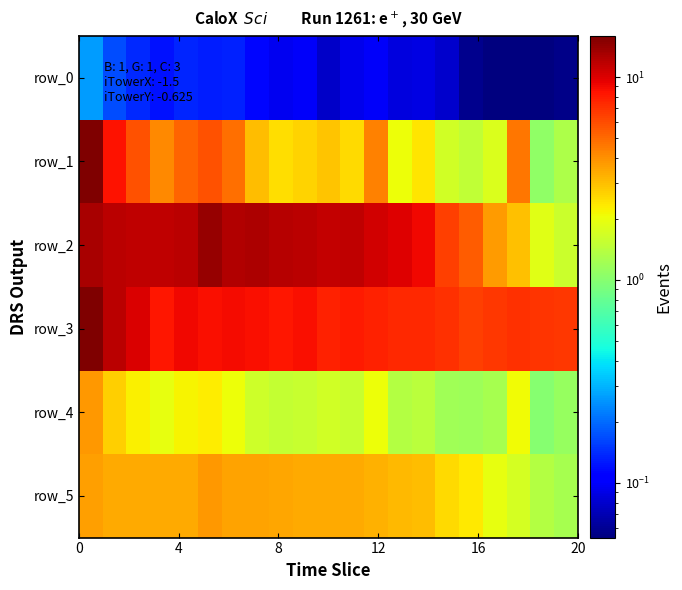

What is the difference between the maximum and minimum values in the row_3 series?

9.2